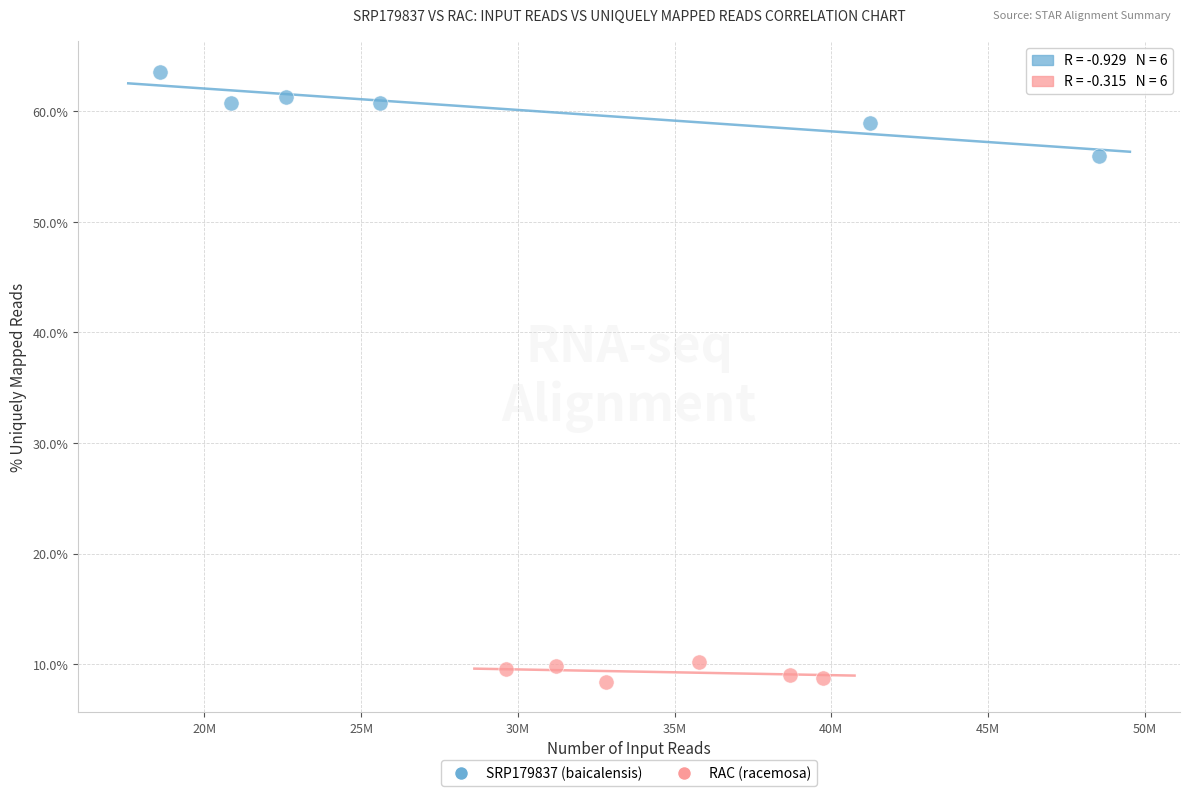

What are all the series names shown in the legend?

SRP179837 (baicalensis), RAC (racemosa)